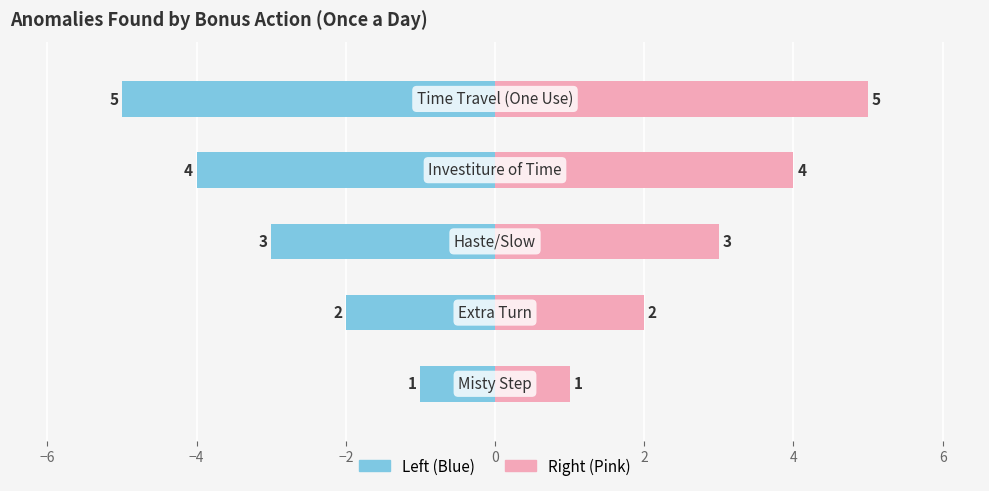

How many bars are there in each group?

2